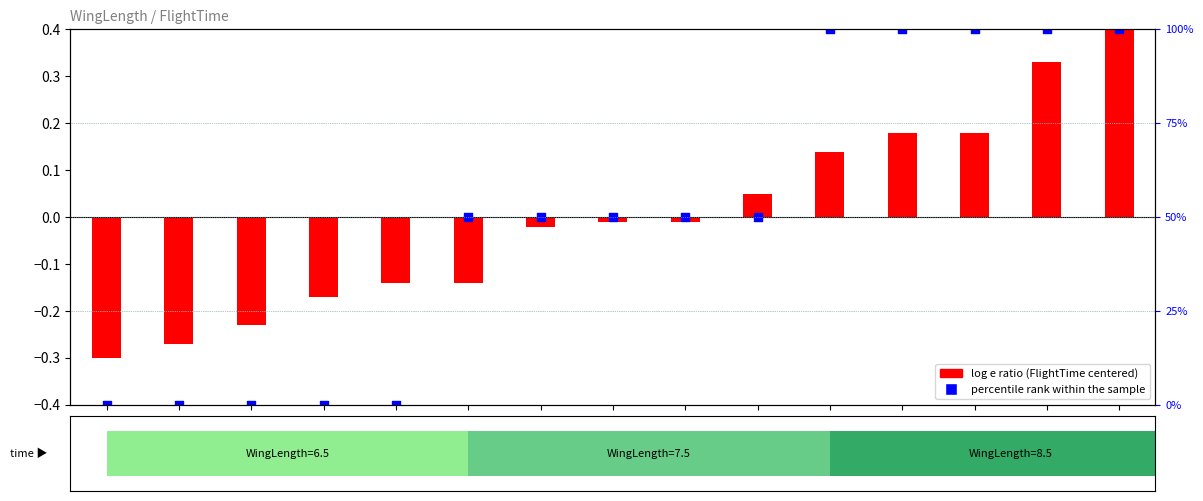

Which series reaches the maximum Y coordinate?

percentile rank within the sample